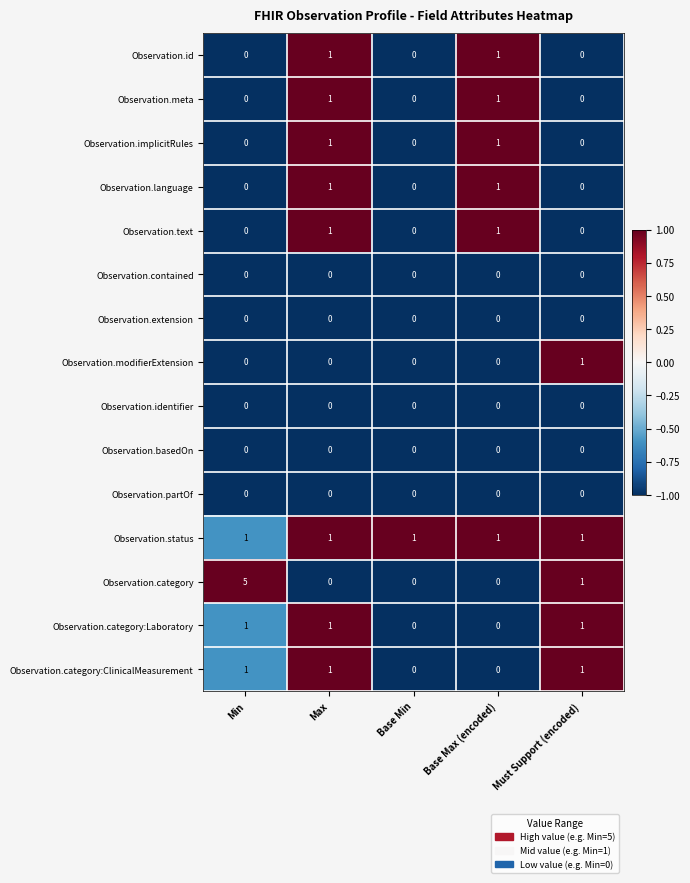

The value of Observation.language at Base Max (encoded) is 0. True or false?

False